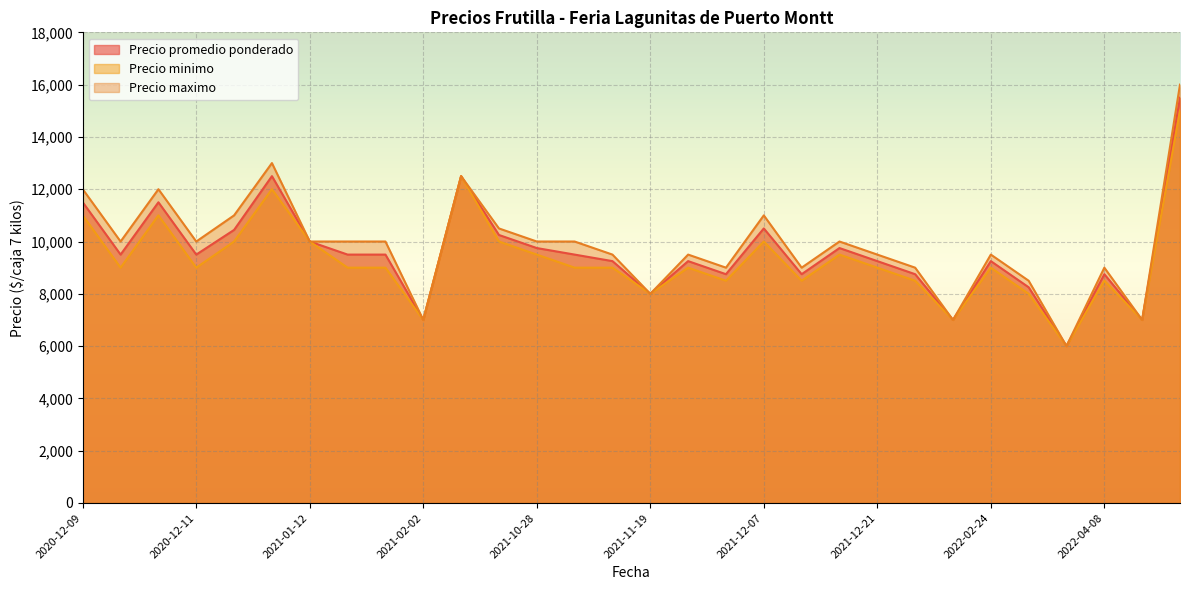

What is the maximum value shown in the chart?

16000